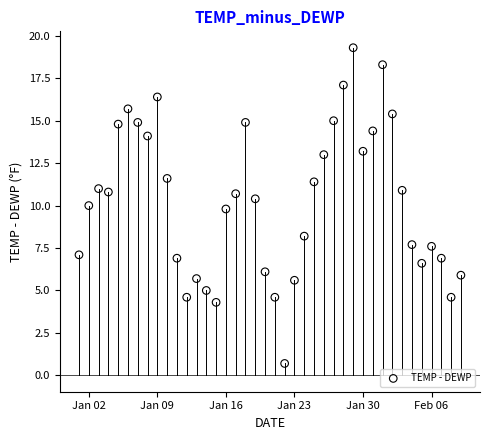

What is the range of Y values (max minus min)?

18.6